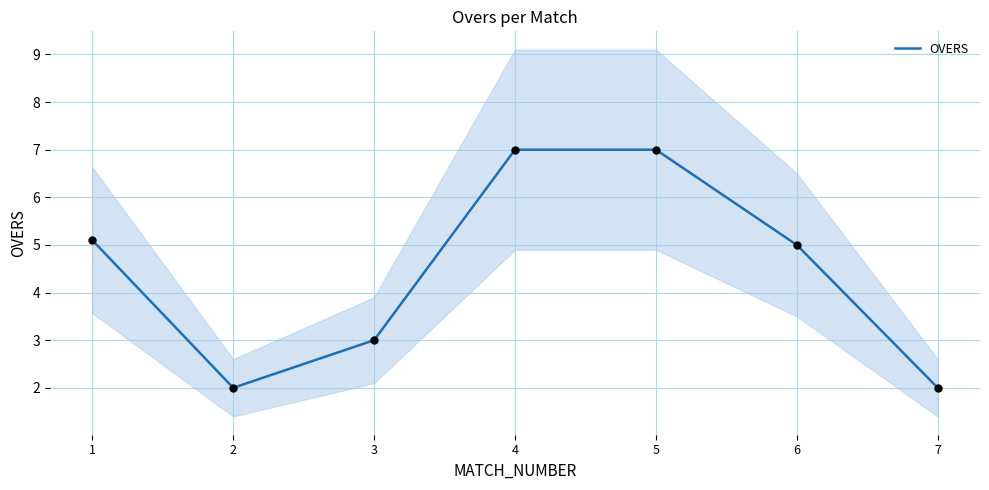

Approximately how many times larger is the value at 2 compared to 5?

0.3